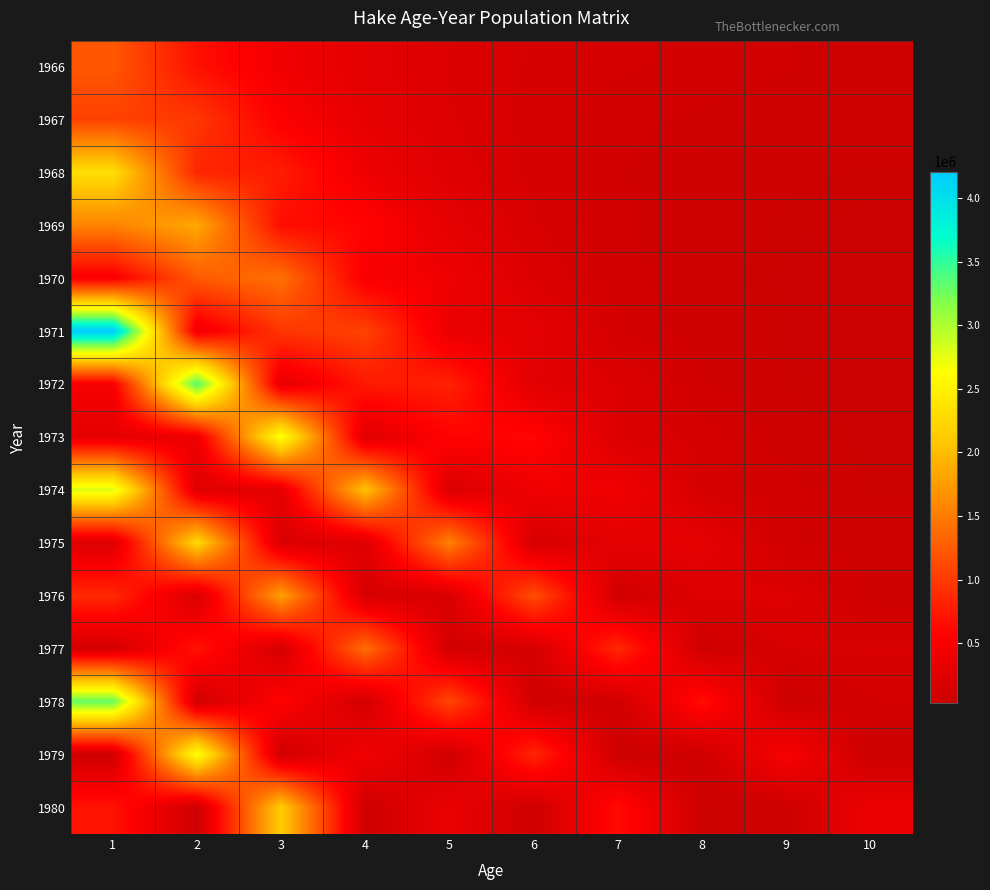

Which label corresponds to the smallest value in the chart?

10